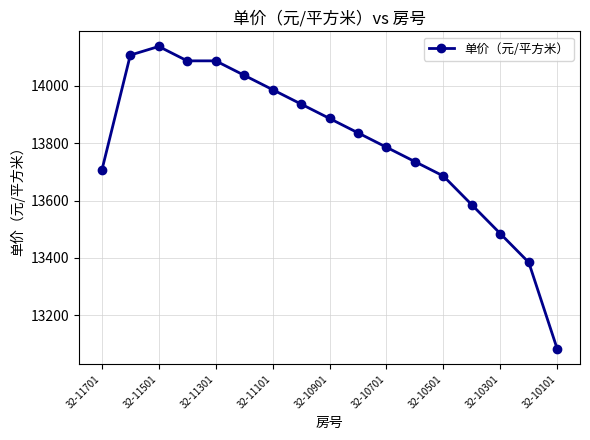

What is the difference between the maximum and minimum values?

1053.6